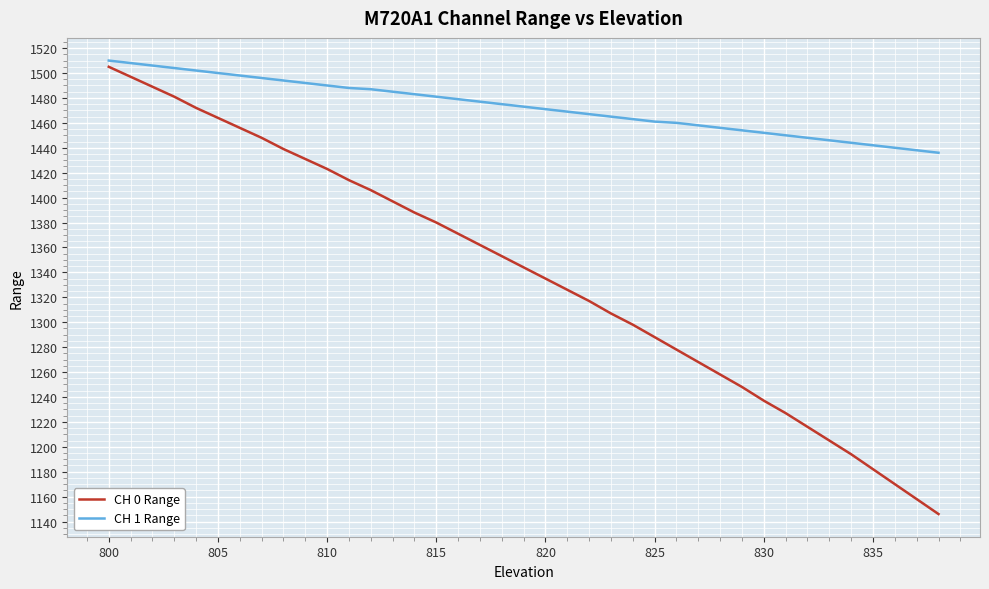

What are all the series names shown in the legend?

CH 0 Range, CH 1 Range